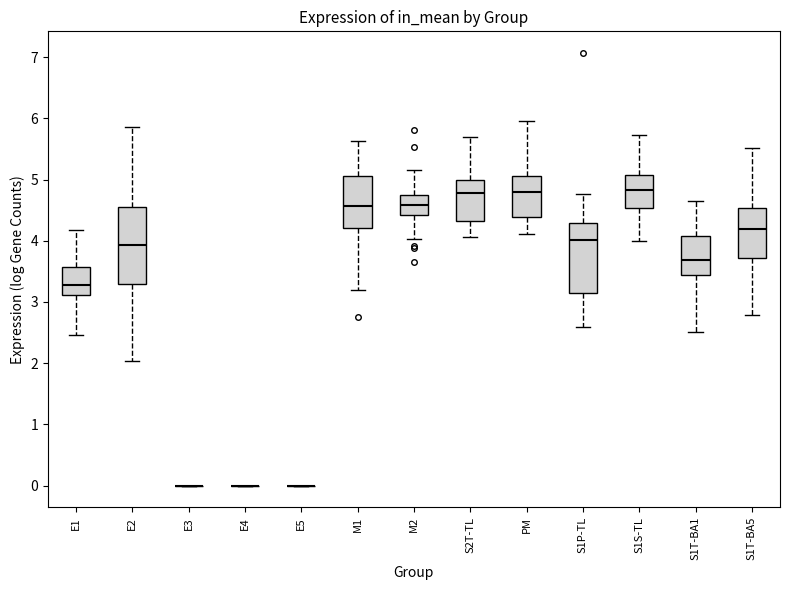

Reading left to right, read every box against the y-axis: the position of its median line, the range the box covers, and the ends of its whiskers. The values are not printed on the chart, so give them approximately, as read against the axis.

E1: median 3.3, box 3.1 to 3.6, whiskers 2.5 to 4.2
E2: median 3.9, box 3.3 to 4.5, whiskers 2.0 to 5.9
E3: box collapsed to a line at 0.0, whiskers 0.0 to 0.0
E4: box collapsed to a line at 0.0, whiskers 0.0 to 0.0
E5: box collapsed to a line at 0.0, whiskers 0.0 to 0.0
M1: median 4.6, box 4.2 to 5.1, whiskers 3.2 to 5.6
M2: median 4.6, box 4.4 to 4.7, whiskers 4.0 to 5.2
S2T-TL: median 4.8, box 4.3 to 5.0, whiskers 4.1 to 5.7
PM: median 4.8, box 4.4 to 5.1, whiskers 4.1 to 5.9
S1P-TL: median 4.0, box 3.1 to 4.3, whiskers 2.6 to 4.8
S1S-TL: median 4.8, box 4.5 to 5.1, whiskers 4.0 to 5.7
S1T-BA1: median 3.7, box 3.4 to 4.1, whiskers 2.5 to 4.6
S1T-BA5: median 4.2, box 3.7 to 4.5, whiskers 2.8 to 5.5